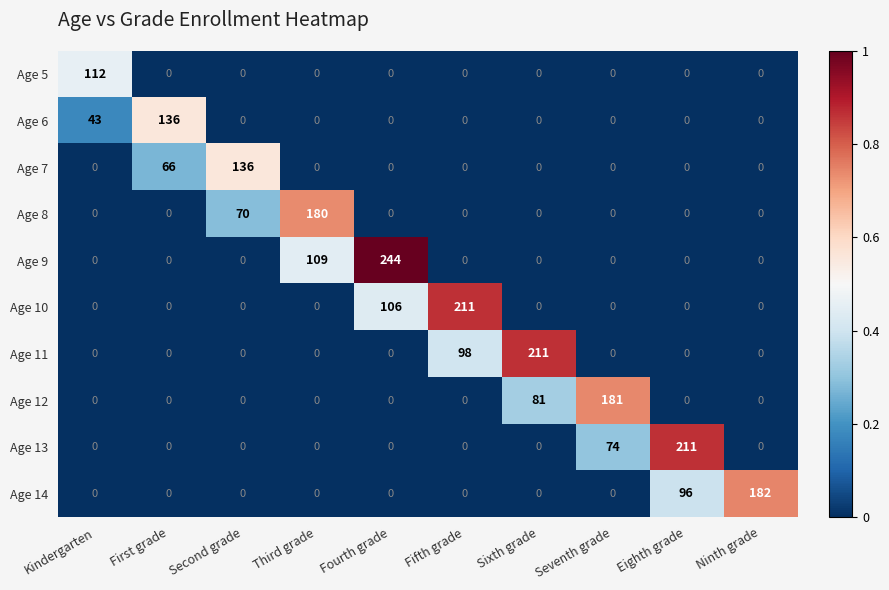

Between Kindergarten and Second grade, which series saw the biggest shift?

Age 7